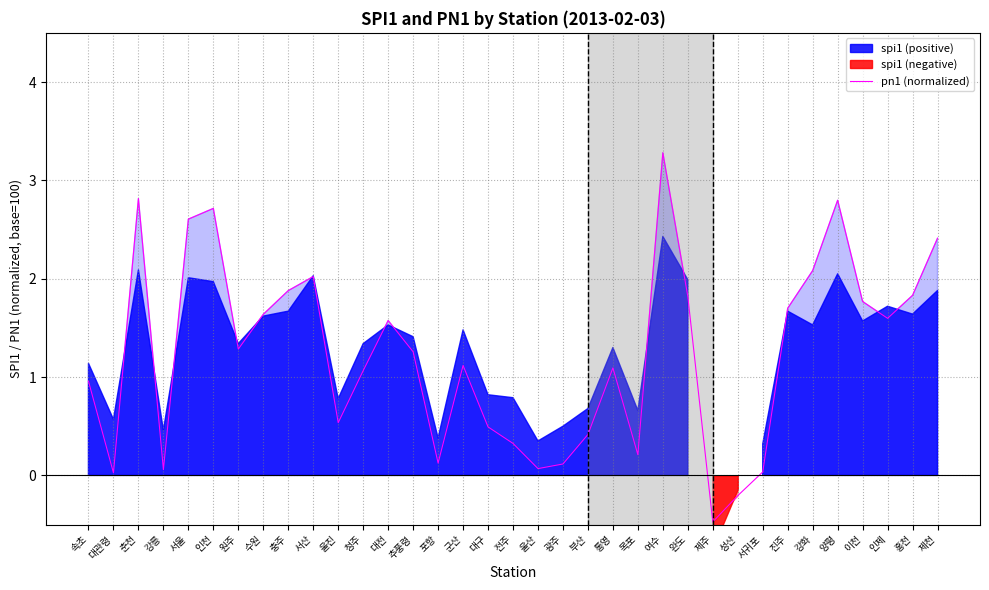

Approximately how many times larger is the value at 속초 compared to 대전?

0.6